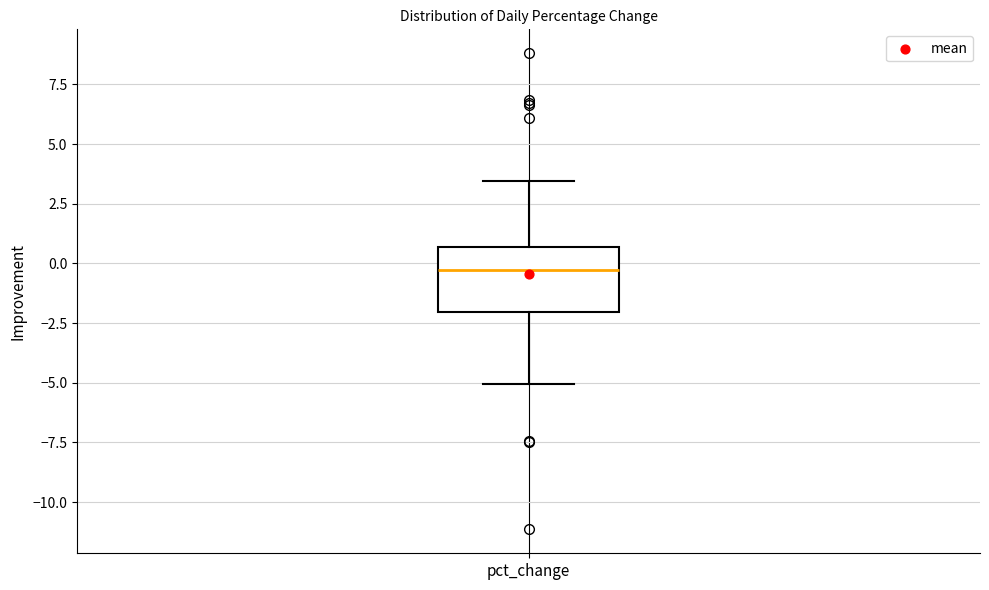

Read this box plot against the y-axis: the position of the median line, the range covered by the box, and the ends of both whiskers. The values are not printed on the chart, so give them approximately, as read against the axis.

median -0.5, box -2.0 to 0.5, whiskers -5.0 to 3.5